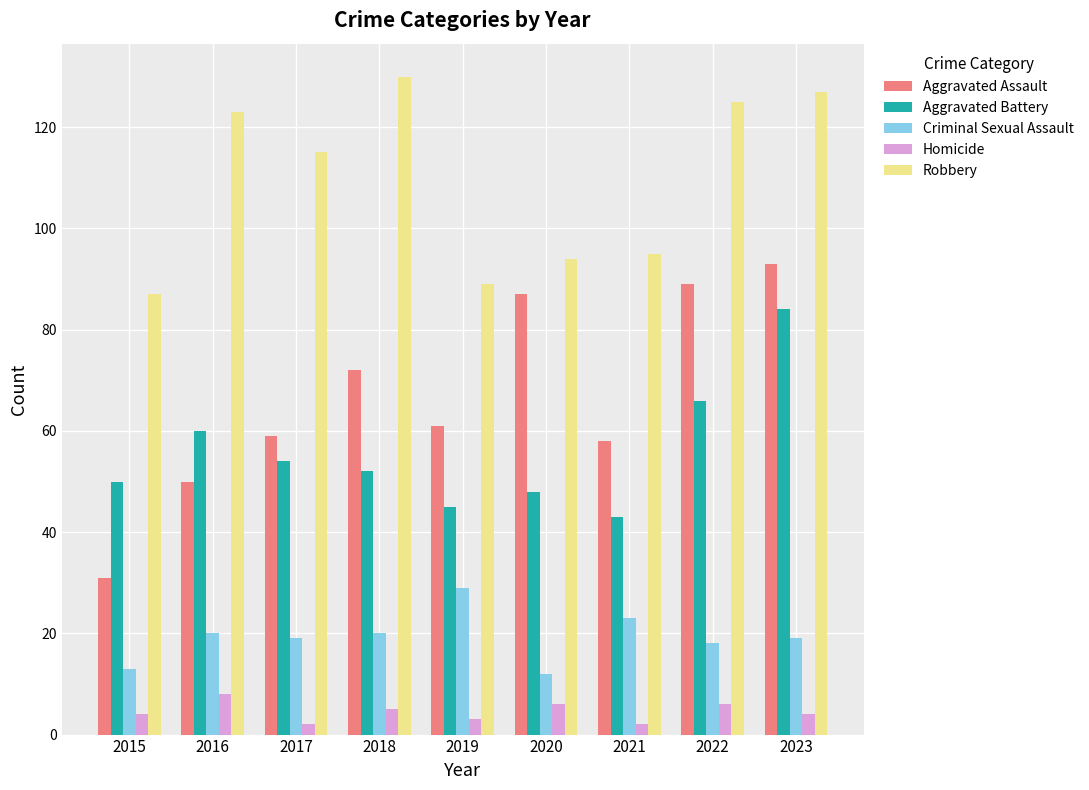

Which label corresponds to the largest value in the chart?

2018